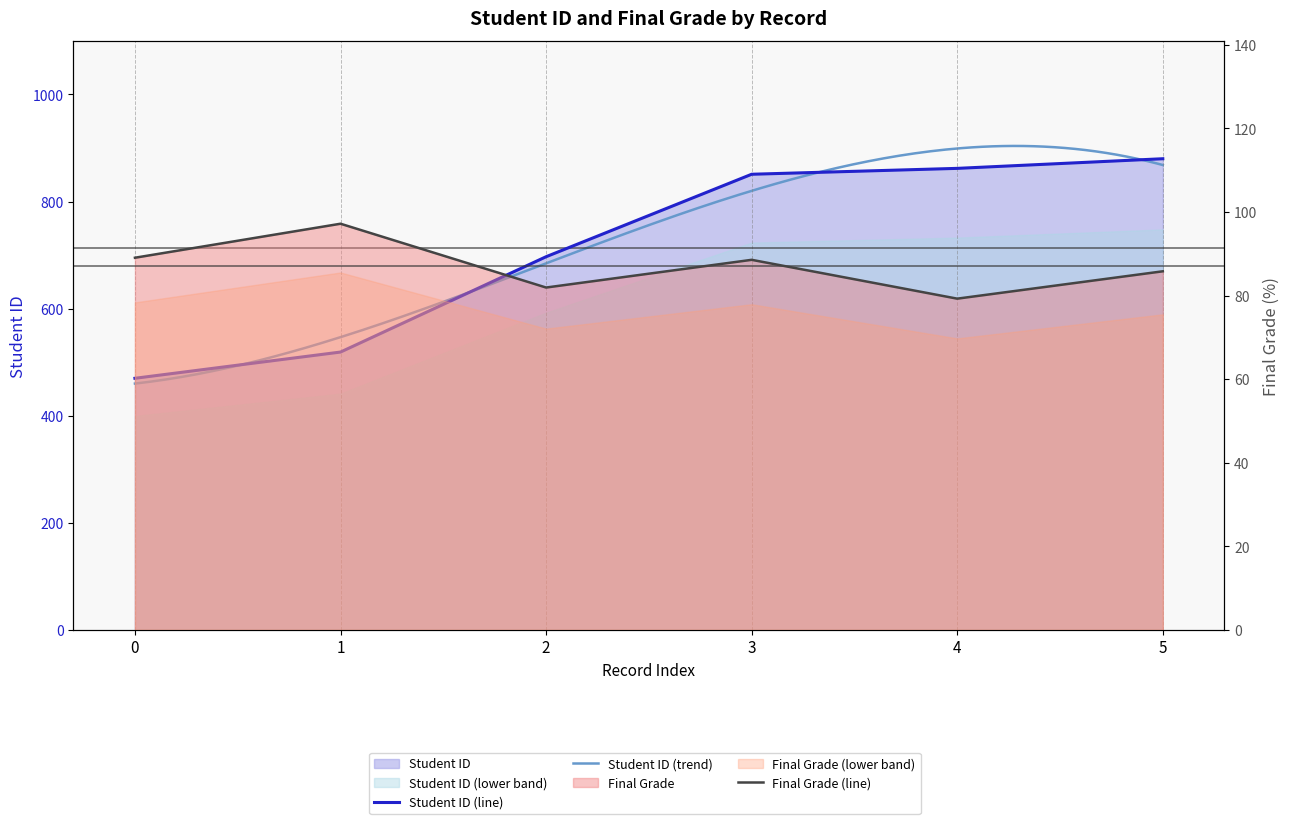

Reading left to right, list all the values displayed in this chart.

Student ID: 0=470.0	1=519.0	2=697.0	3=851.0	4=862.0	5=880.0
Final Grade: 0=89.0	1=97.2	2=81.9	3=88.5	4=79.3	5=85.8